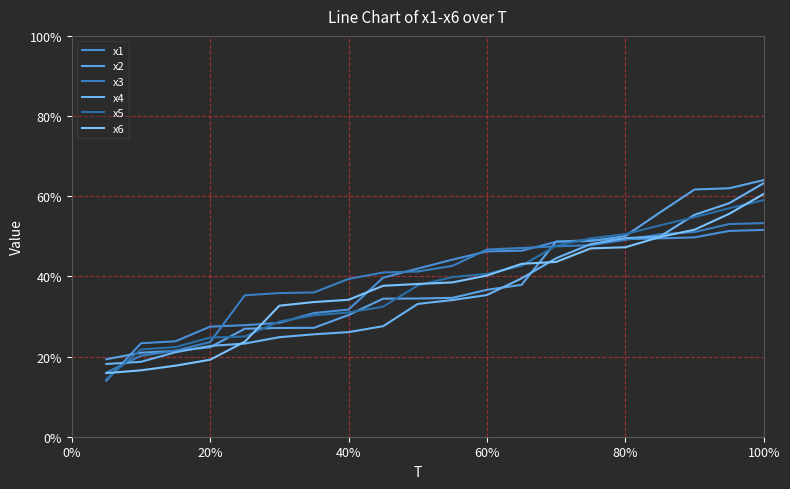

What is the label of the 3rd point from the left?

40%